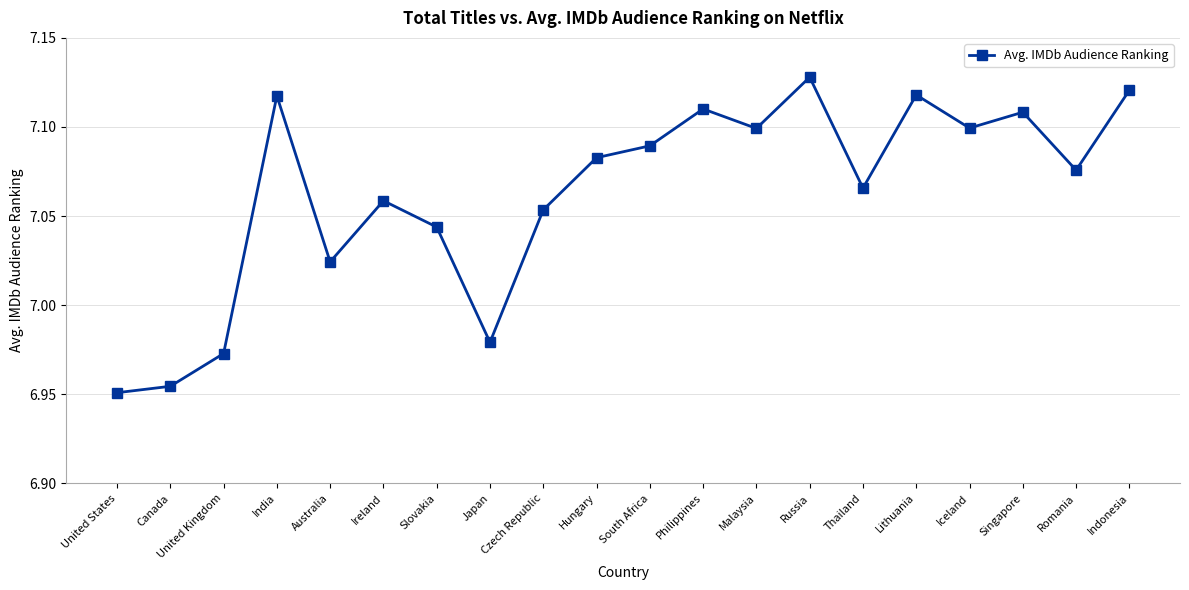

What is the difference between the values at Thailand and Russia?

0.1